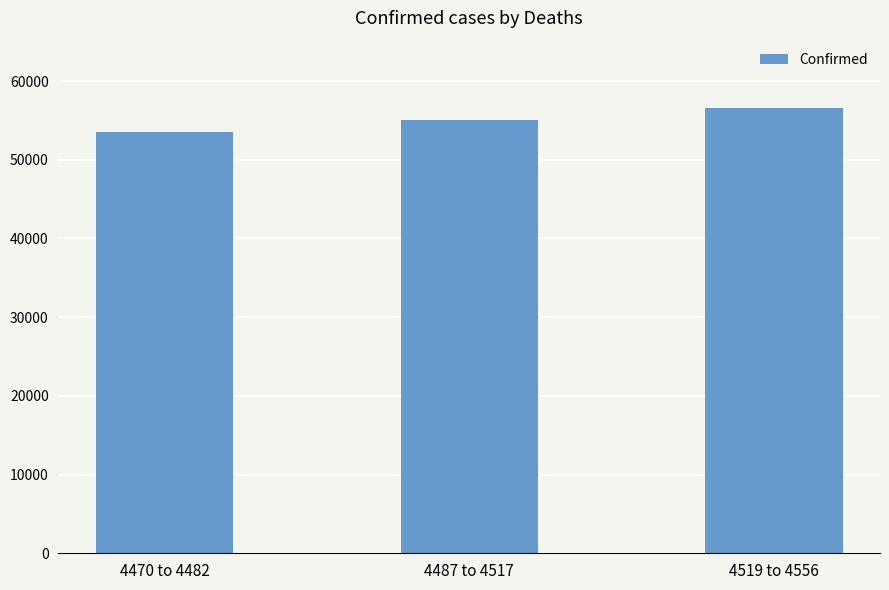

What is the label of the 1st bar from the left?

4470 to 4482